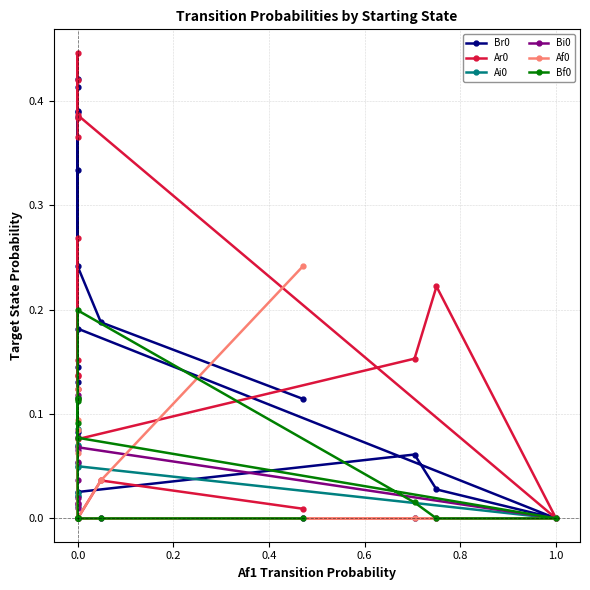

Is it true that Ar0 equals 0.2 at 0.0?

False